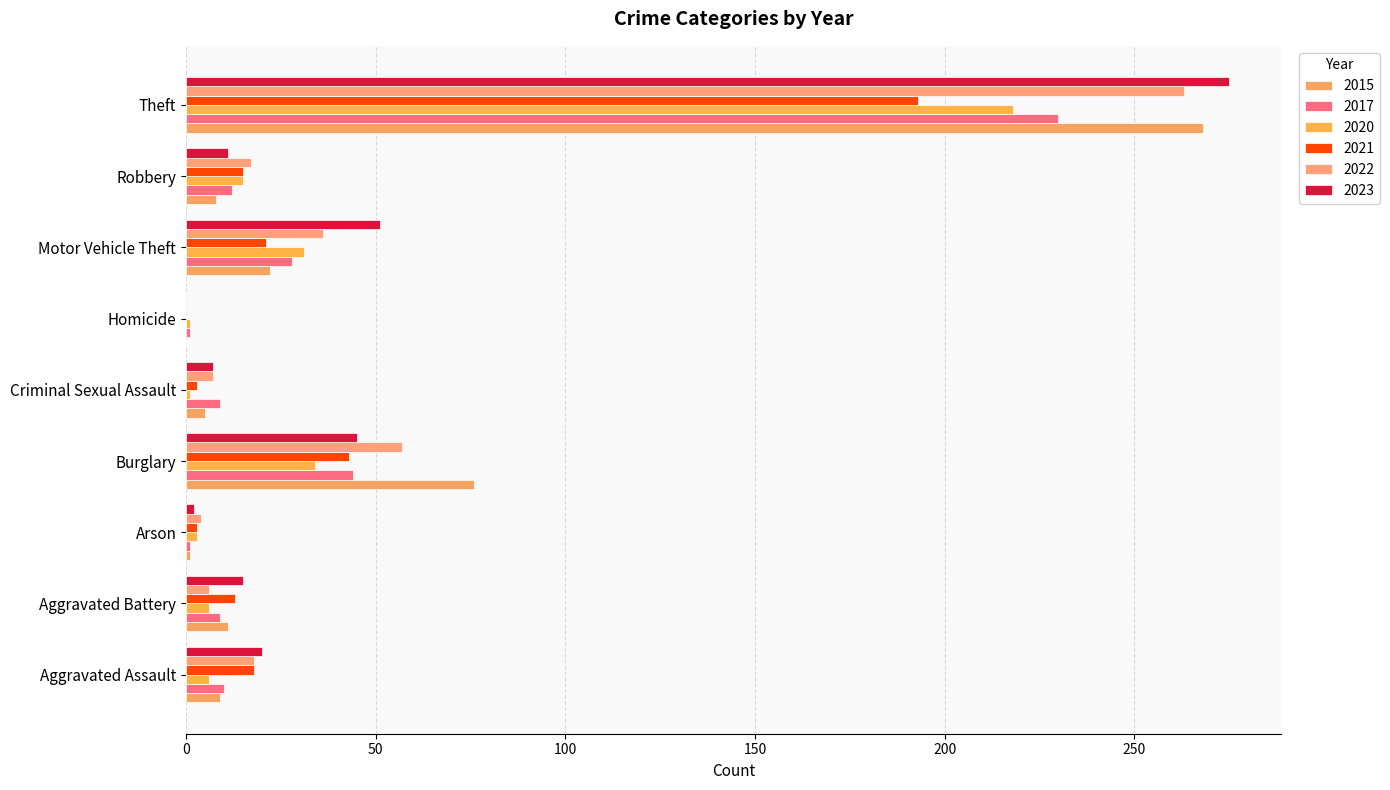

What is the average value of the 2022 series?

45